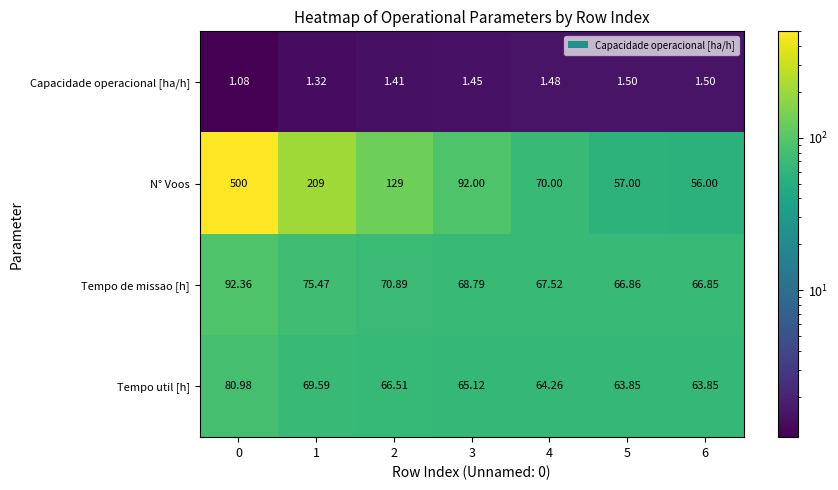

Which series has the largest range (max minus min)?

N° Voos